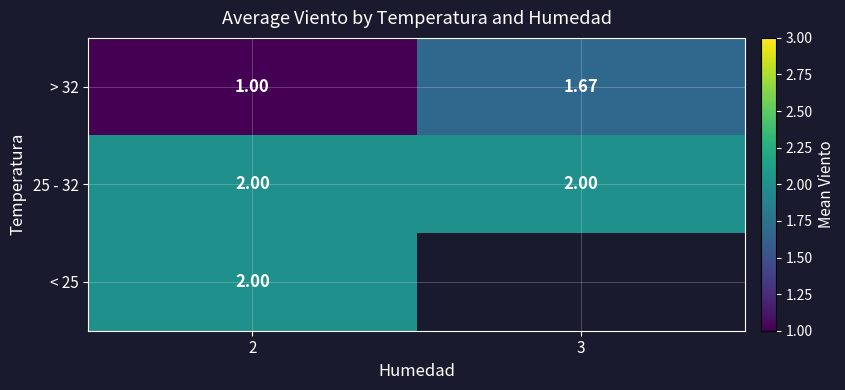

Which category has the highest value in the < 25 series?

2